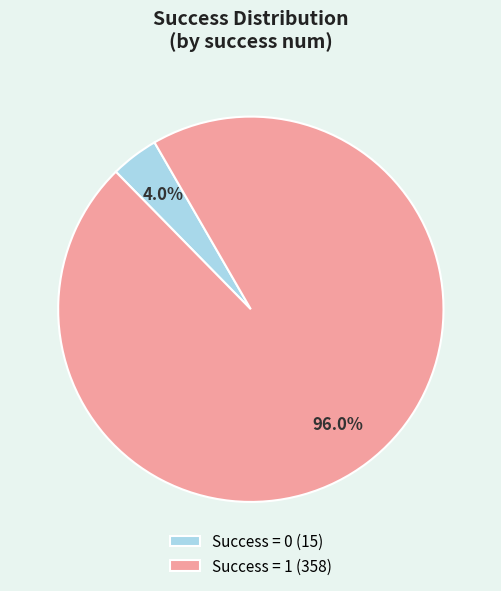

Rank the categories by value from highest to lowest.

Success = 1 (358), Success = 0 (15)